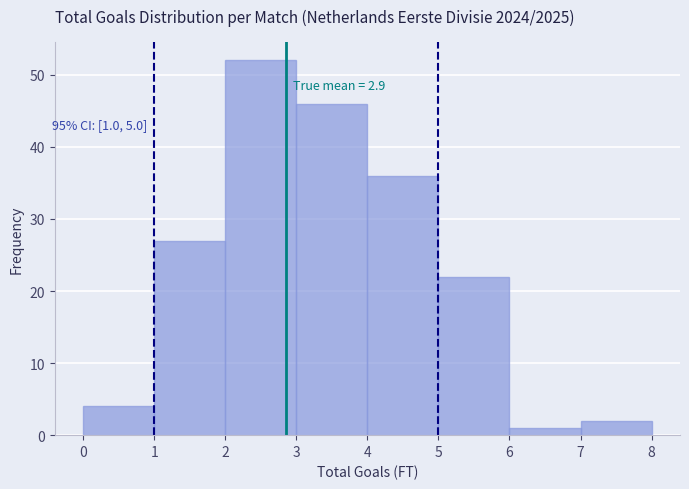

Over which range of the x-axis is the bar tallest?

2 to 3